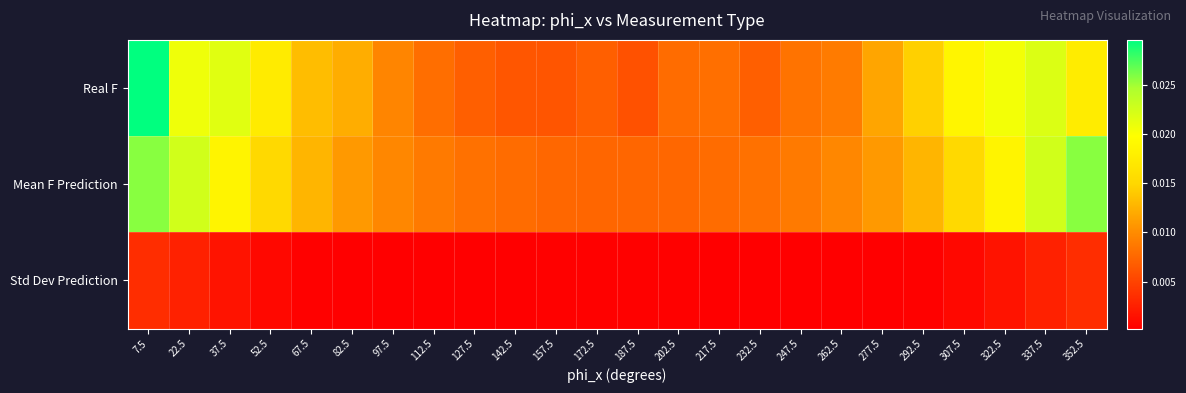

Between 142.5 and 187.5, which series saw the biggest shift?

Mean F Prediction